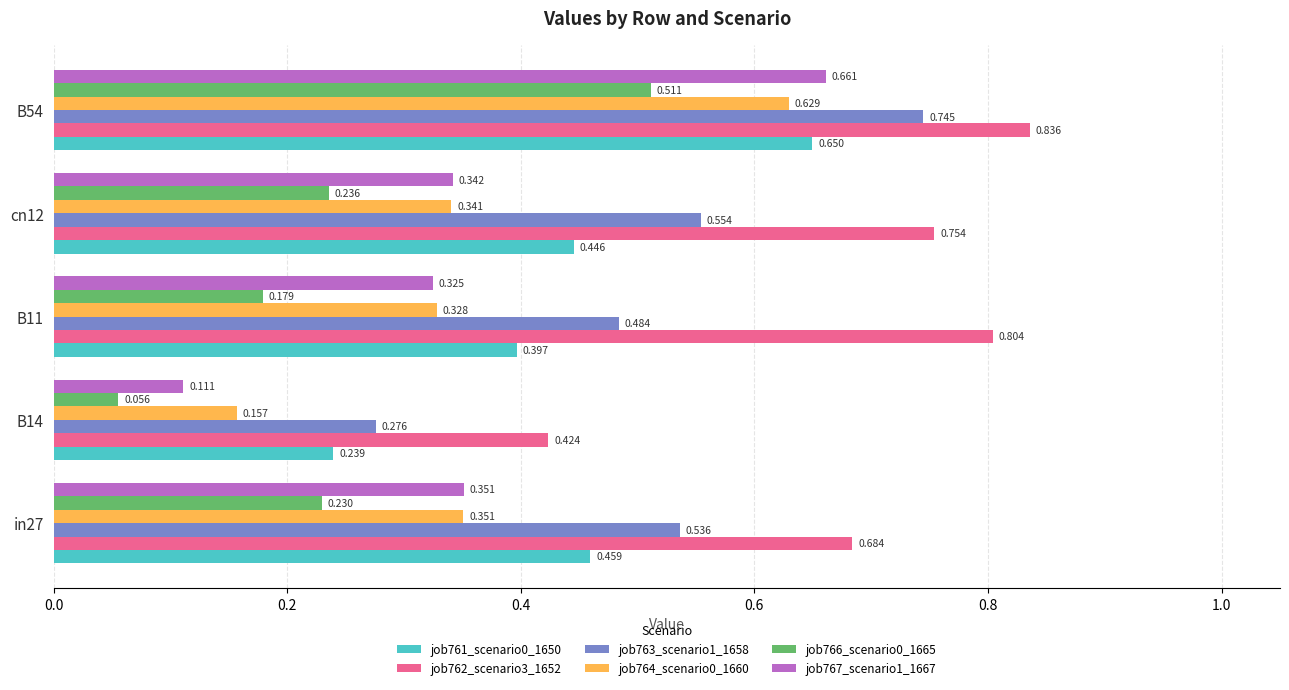

Which series has the widest spread of values?

job767_scenario1_1667